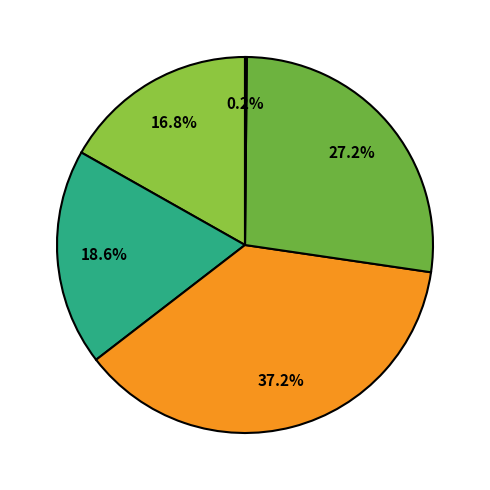

Is there a majority slice in this chart?

No